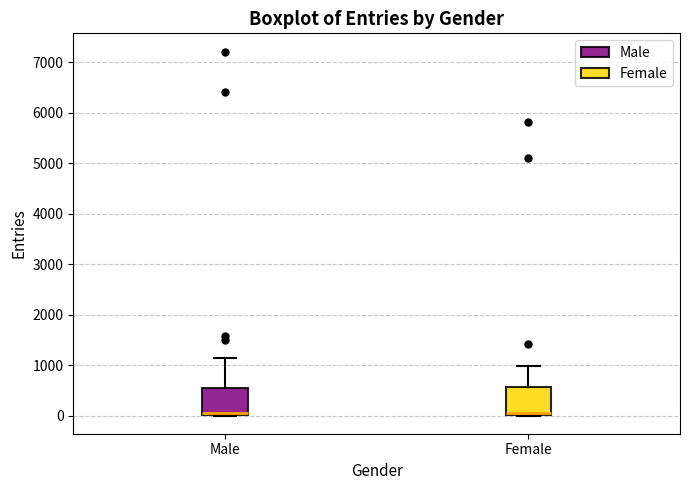

Reading left to right, read every box against the y-axis: the position of its median line, the range the box covers, and the ends of its whiskers. The values are not printed on the chart, so give them approximately, as read against the axis.

Male: median 0 (drawn on the box's lower edge), box 0 to 600, whiskers 0 to 1100
Female: median 100, box 0 to 600, whiskers 0 to 1000